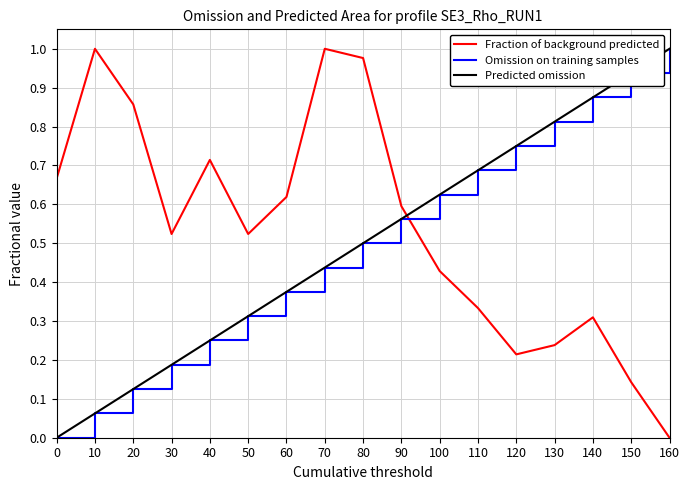

Does the chart have visible grid lines?

Yes